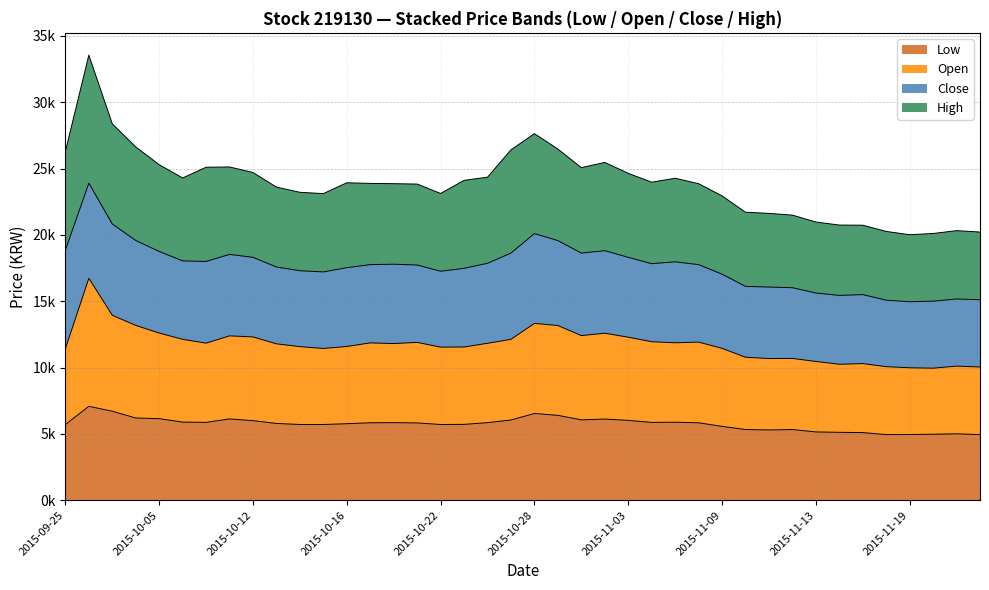

The Open series shows 19762 at 2015-10-05. True or false?

False